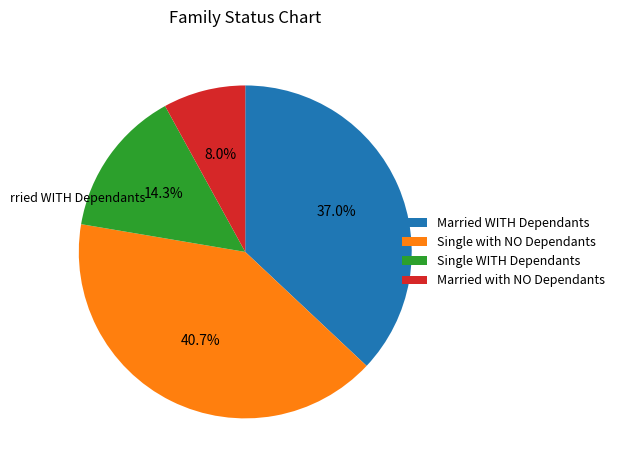

Which has a higher value, Married WITH Dependants or Married with NO Dependants?

Married WITH Dependants